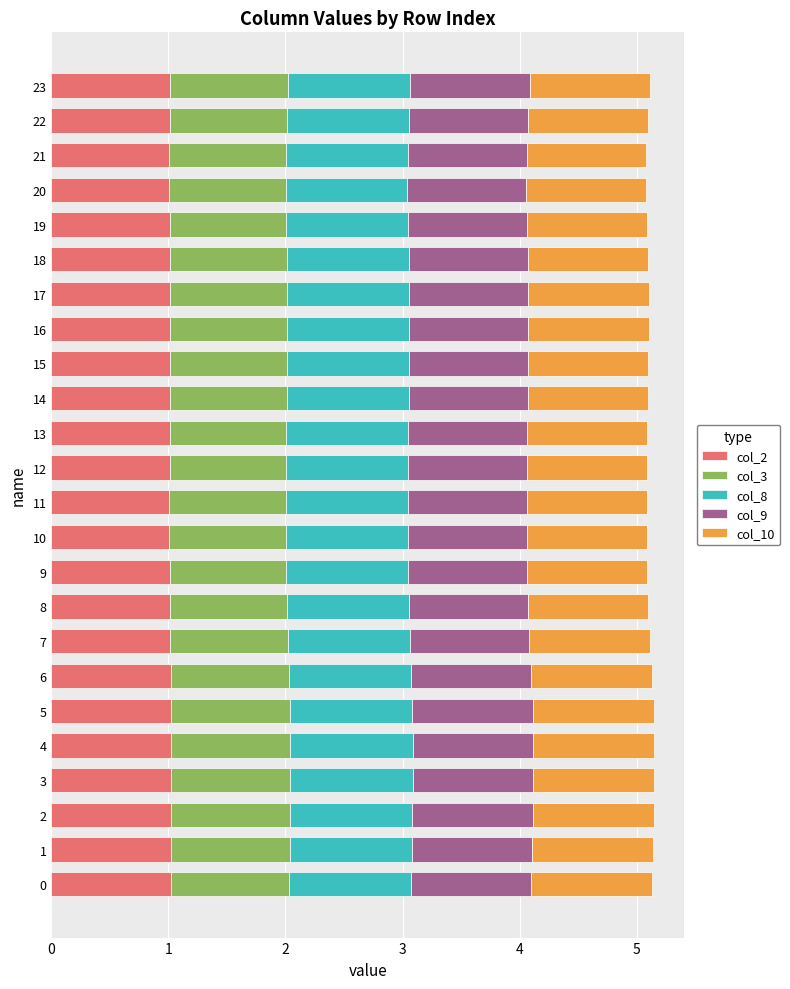

What is the maximum value for col_2?

1.0